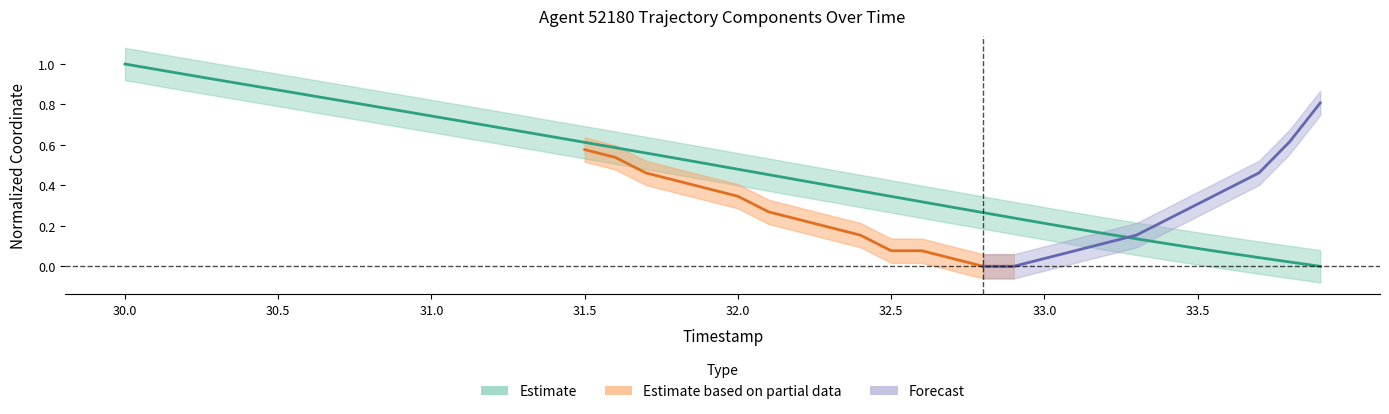

Which label corresponds to the largest value in the chart?

30.0